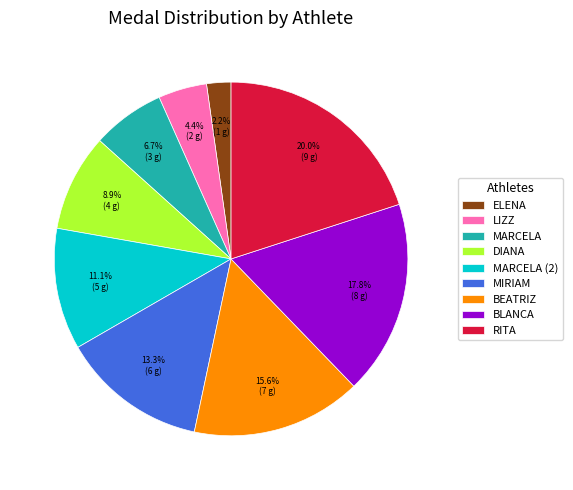

Which slice is the smallest?

ELENA